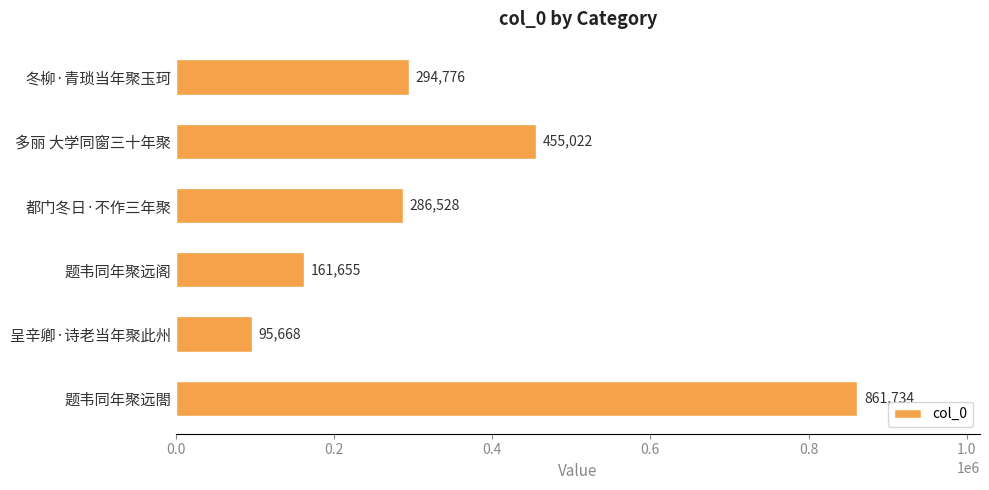

What is the ratio of the value at 题韦同年聚远閤 to the value at 题韦同年聚远阁?

5.3